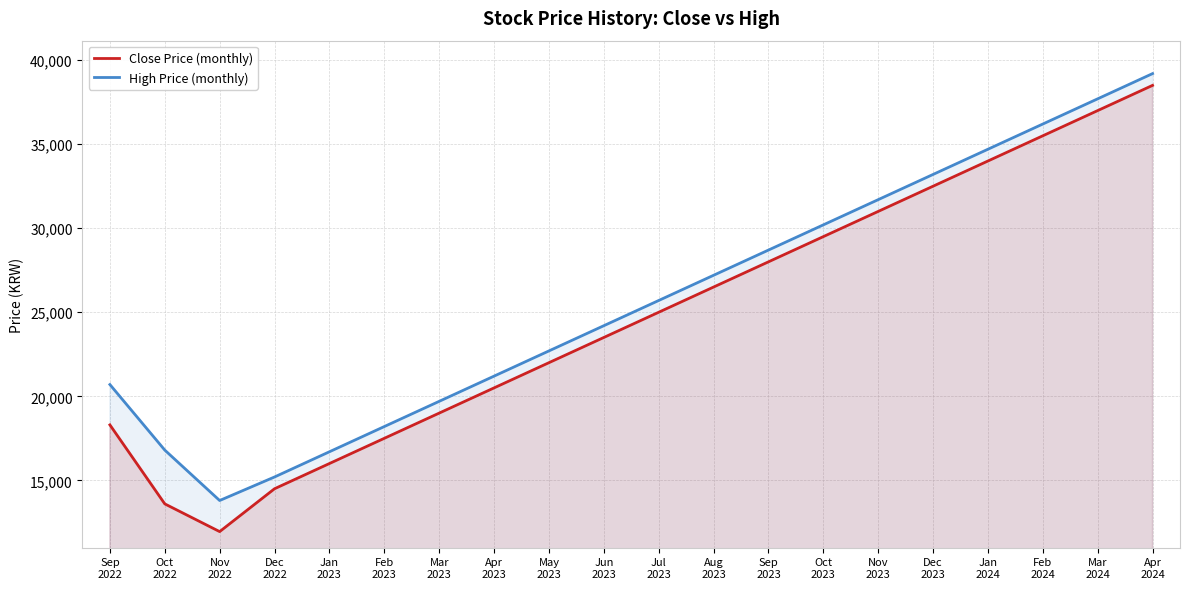

Does the chart display data point markers on the line(s)?

No